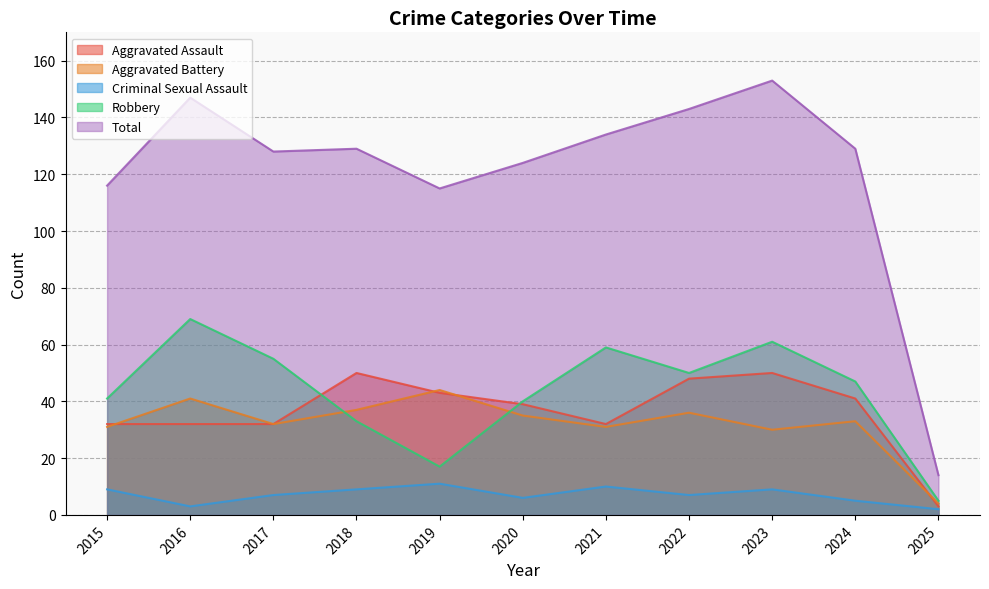

What is the difference between the second highest and minimum values in the Robbery series?

56